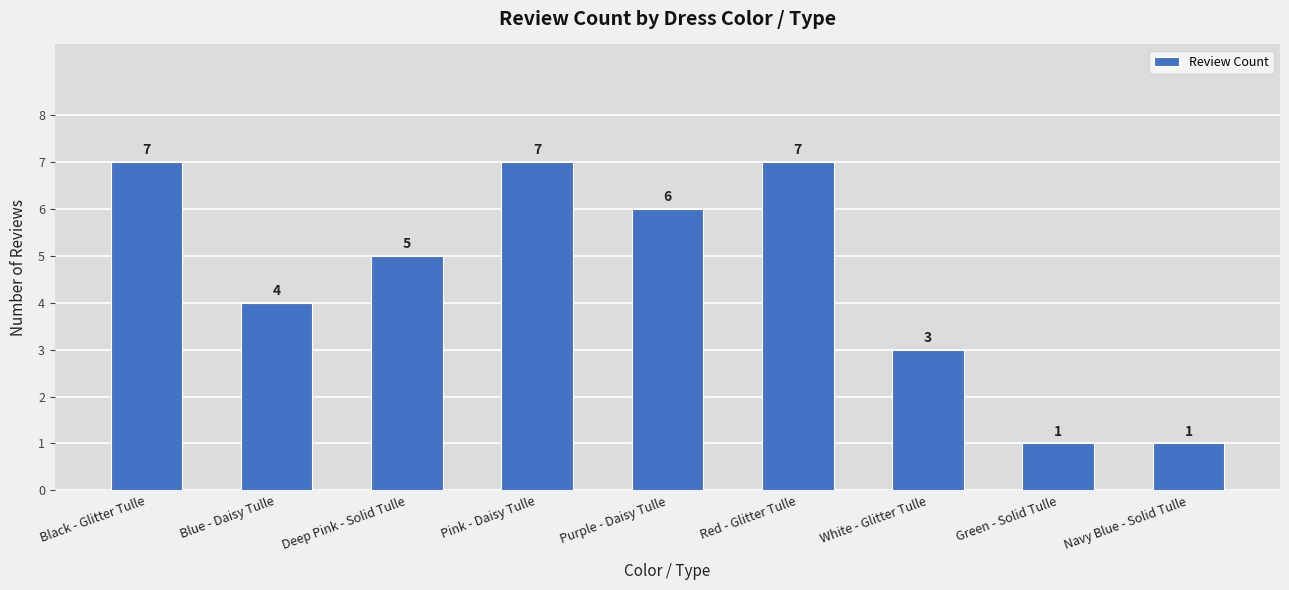

At which label is the value closest to 4?

Blue - Daisy Tulle